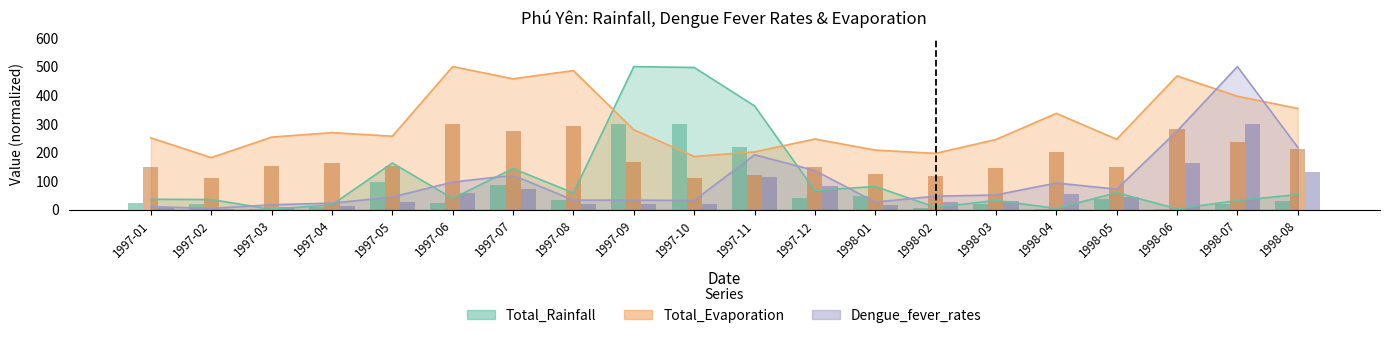

What is the lowest value of the Total_Evaporation series?

182.1